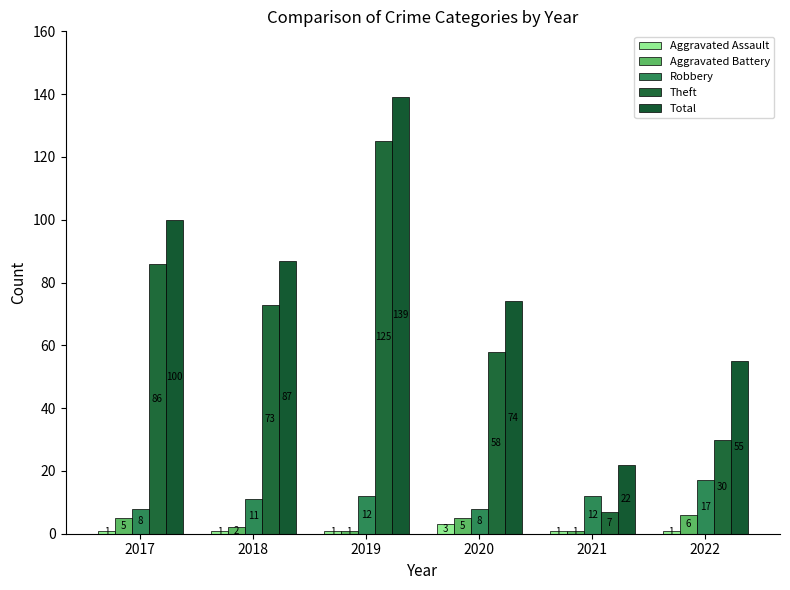

What is the sum of all Theft values?

379